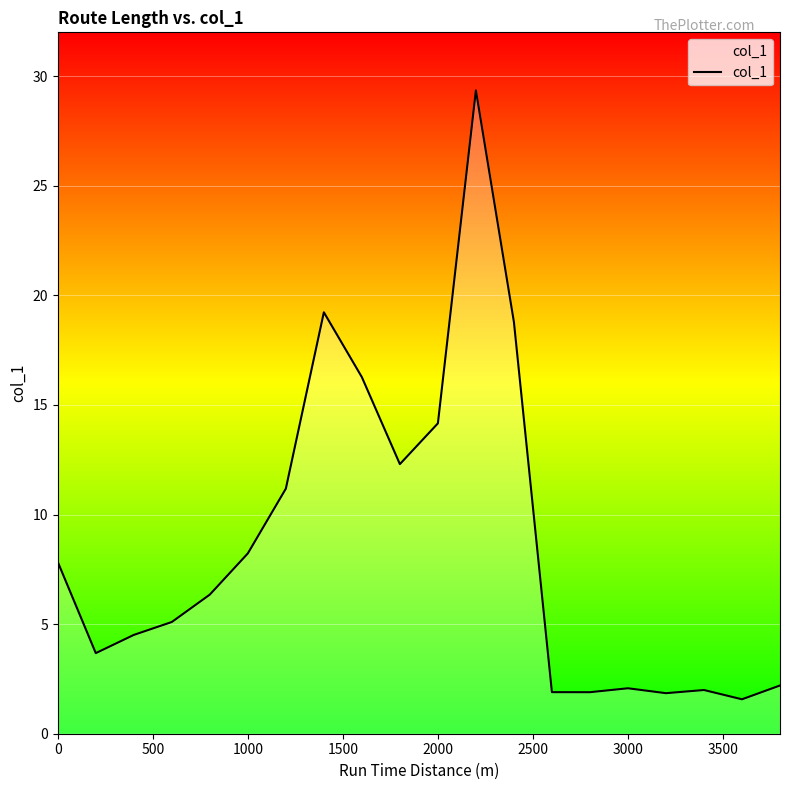

True or false: there are more than 1 points higher than both neighbors.

True